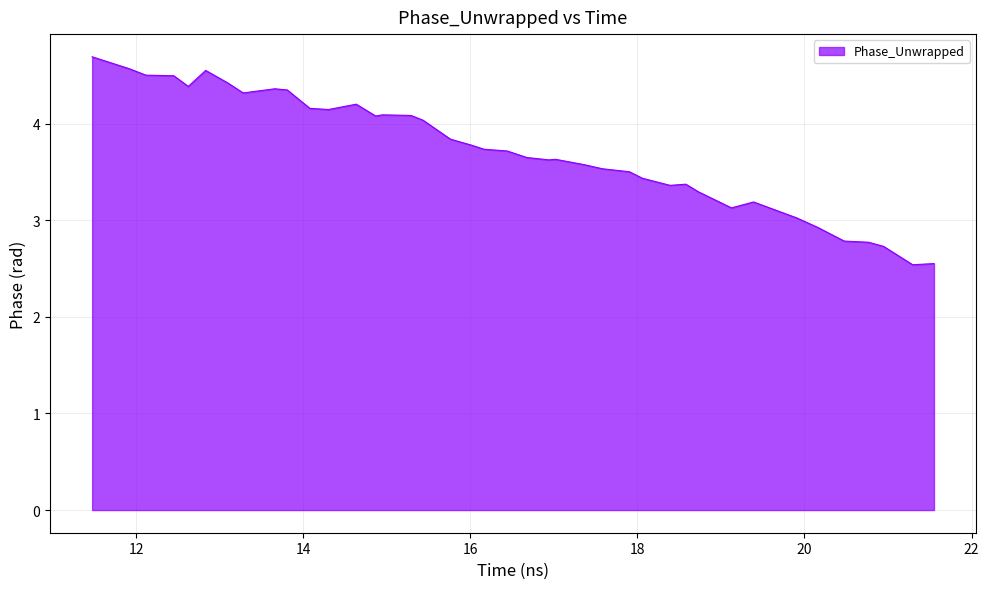

What is the difference between the maximum and minimum values?

2.2